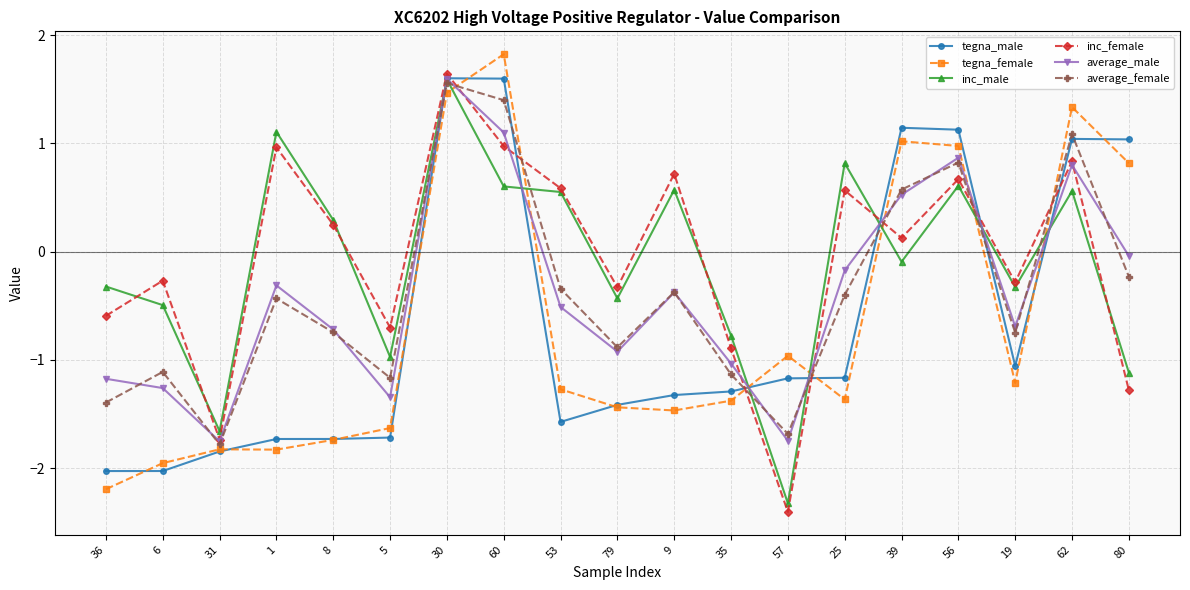

At which category does inc_female reach its first local peak?

6